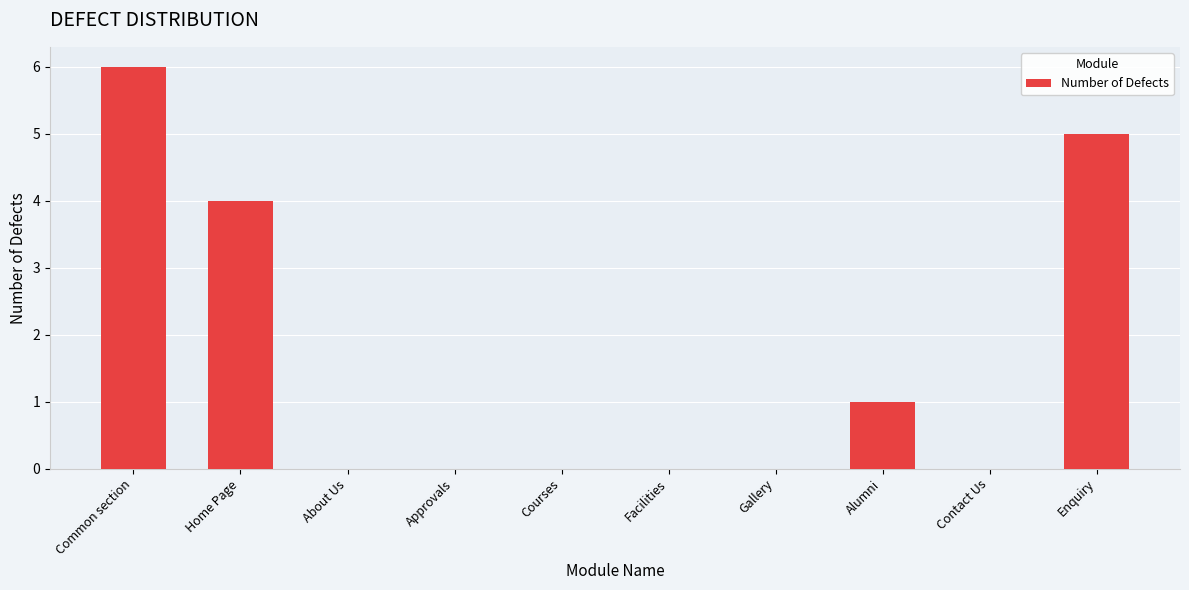

What is the sum of the values at Home Page and Gallery?

4